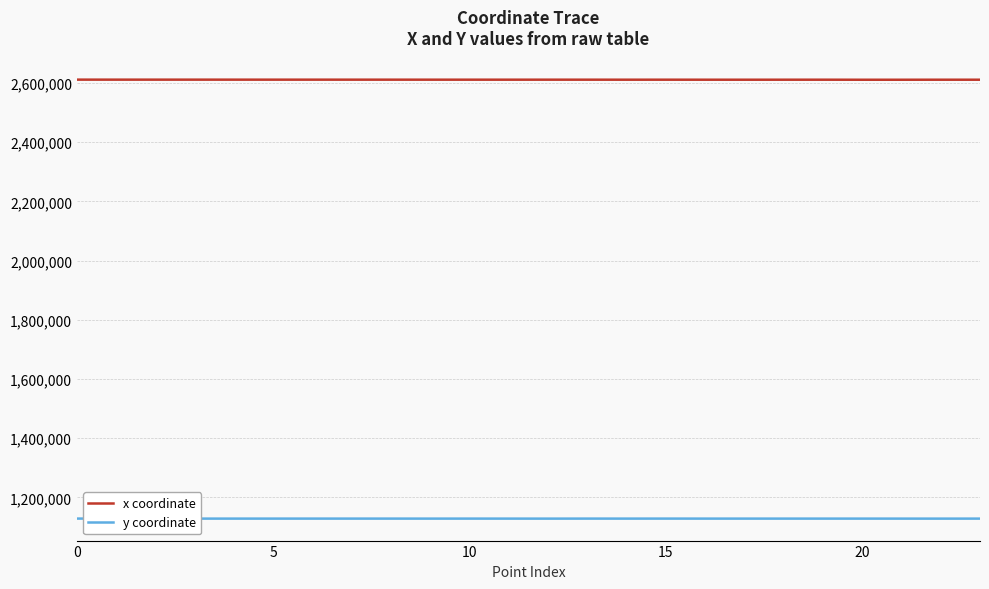

In y coordinate, how many points are higher than both neighbors (excluding endpoints)?

6